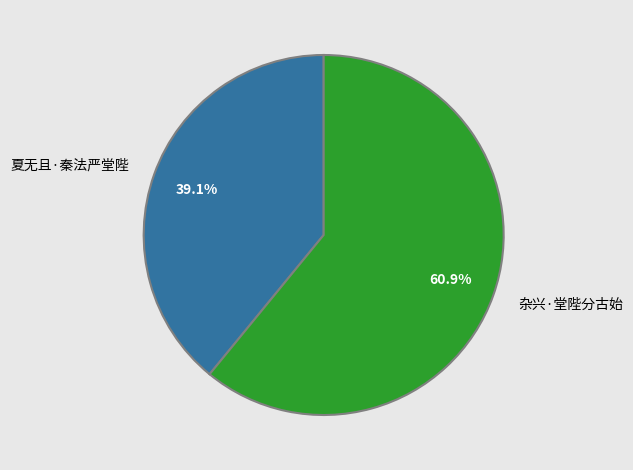

Combined, do 夏无且·秦法严堂陛 and 杂兴·堂陛分古始 account for over 50%?

Yes